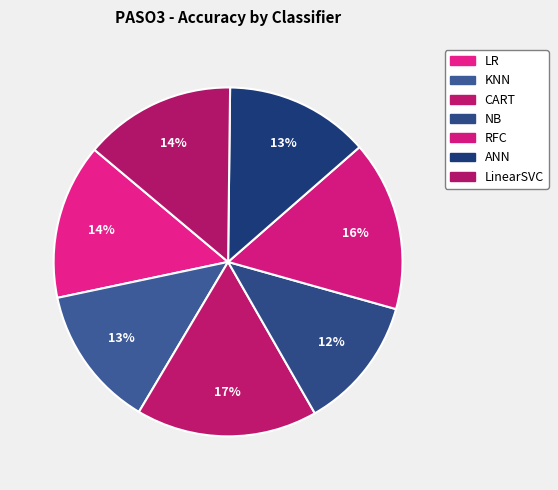

How many slices are in this pie chart?

7